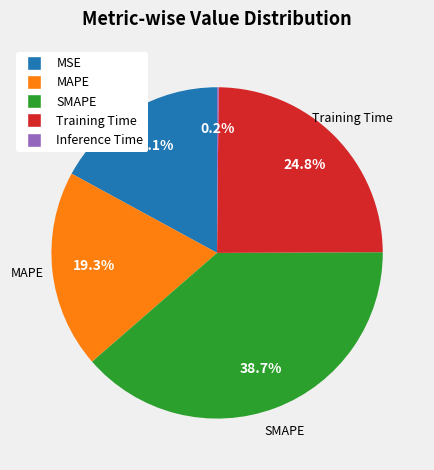

Is the sum of MSE and Training Time greater than half?

No